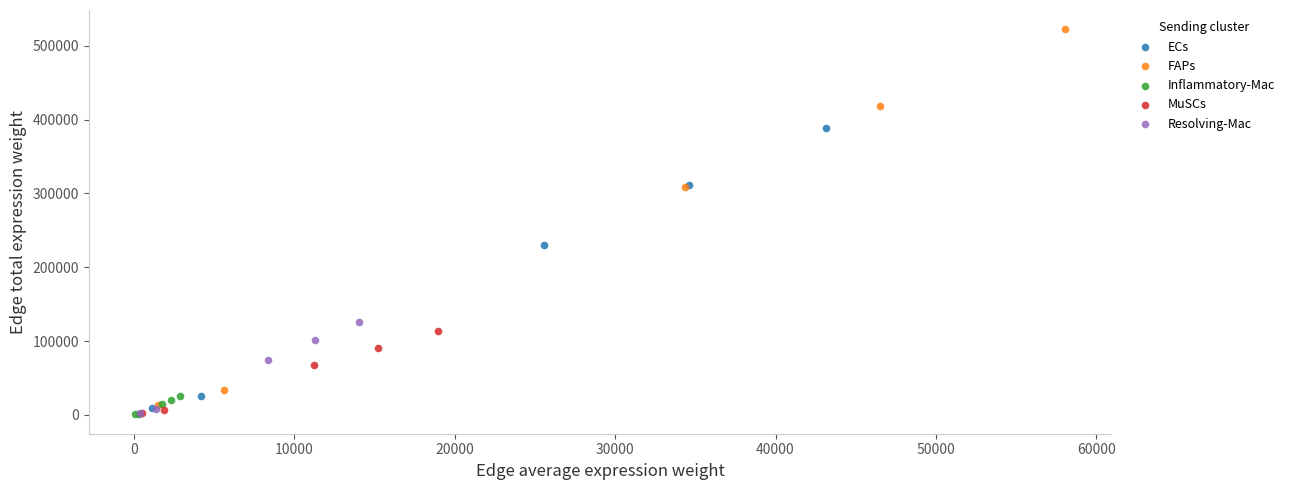

Which series contains the highest Y value?

FAPs